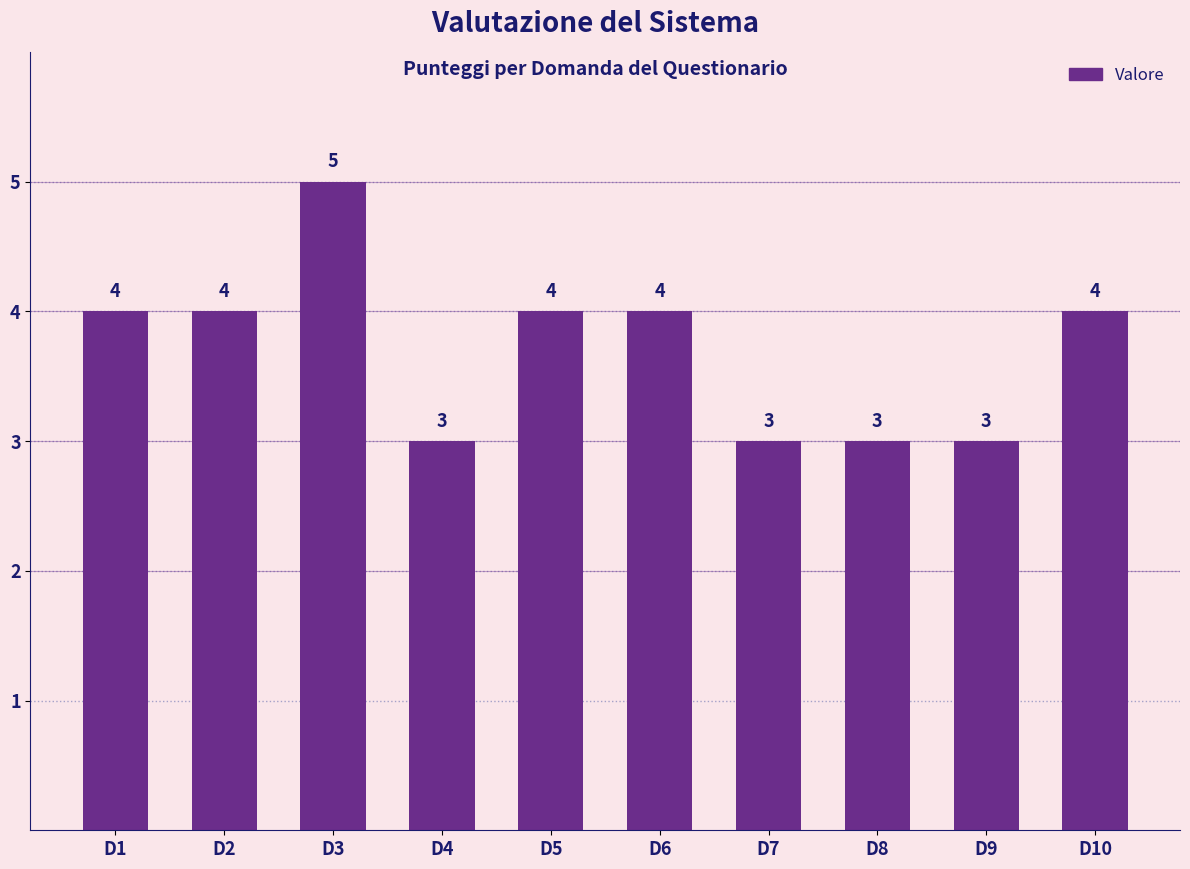

How many values are between 3 and 4?

9